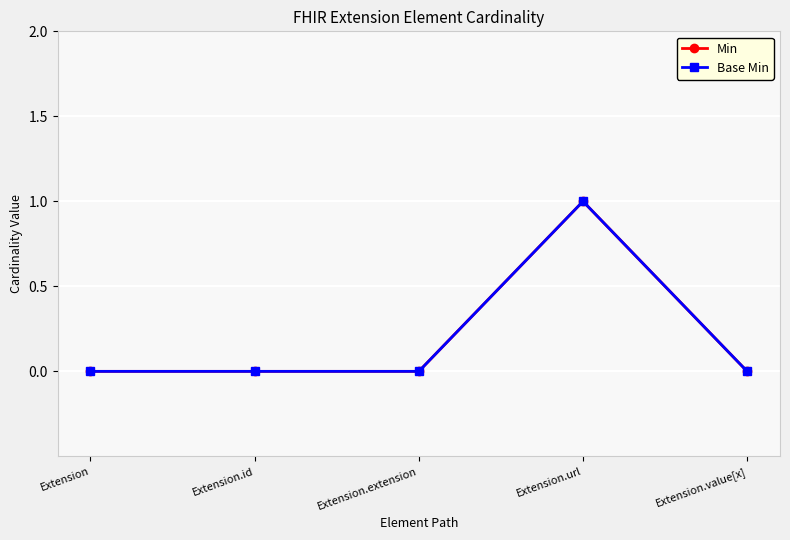

Reading right to left, extract all data points from this chart.

Min: 0	1	0	0	0
Base Min: 0	1	0	0	0